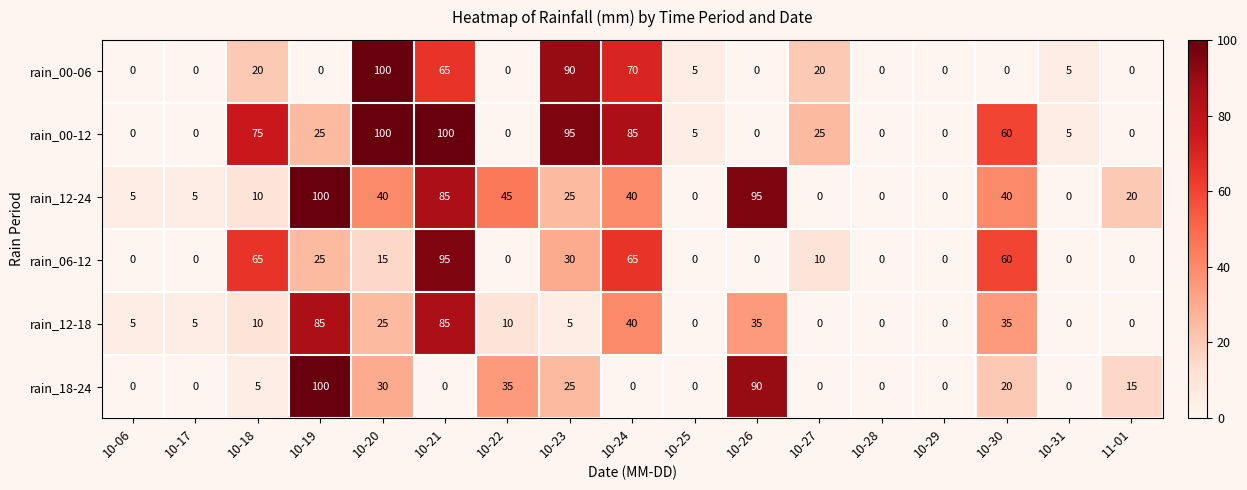

Between 10-19 and 10-21, which series saw the biggest shift?

rain_18-24